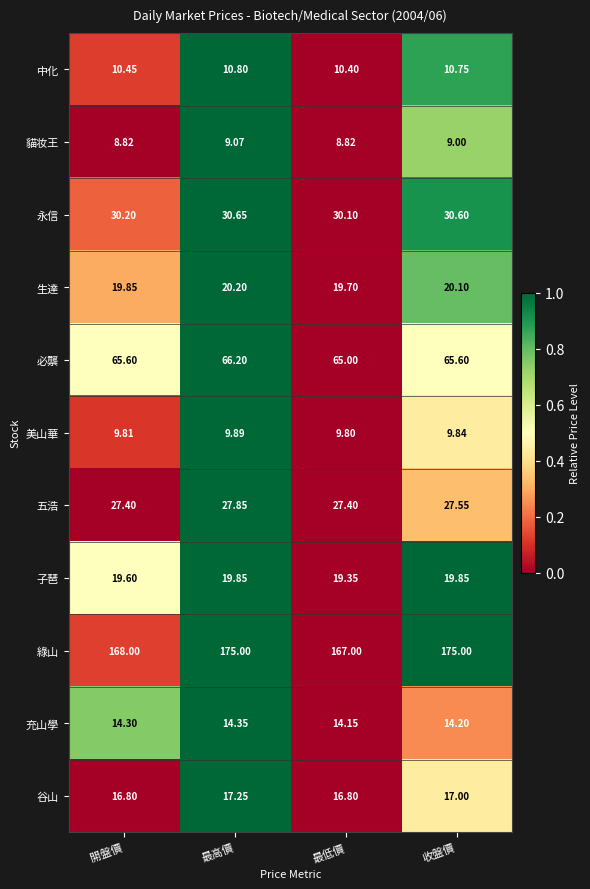

Is the value of 生達 at 最高價 greater than the value of 必龒 at 最低價?

No